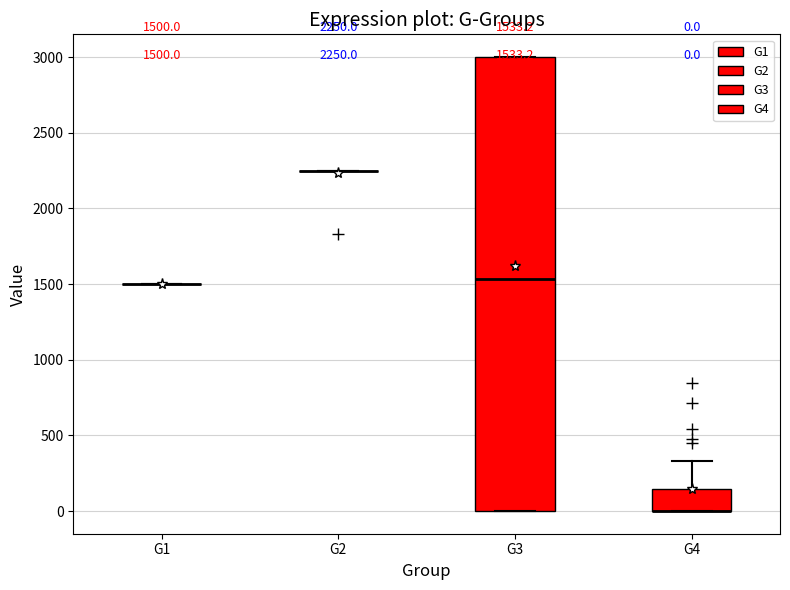

Comparing the boxes themselves (not the whiskers), which one is the tallest?

G3